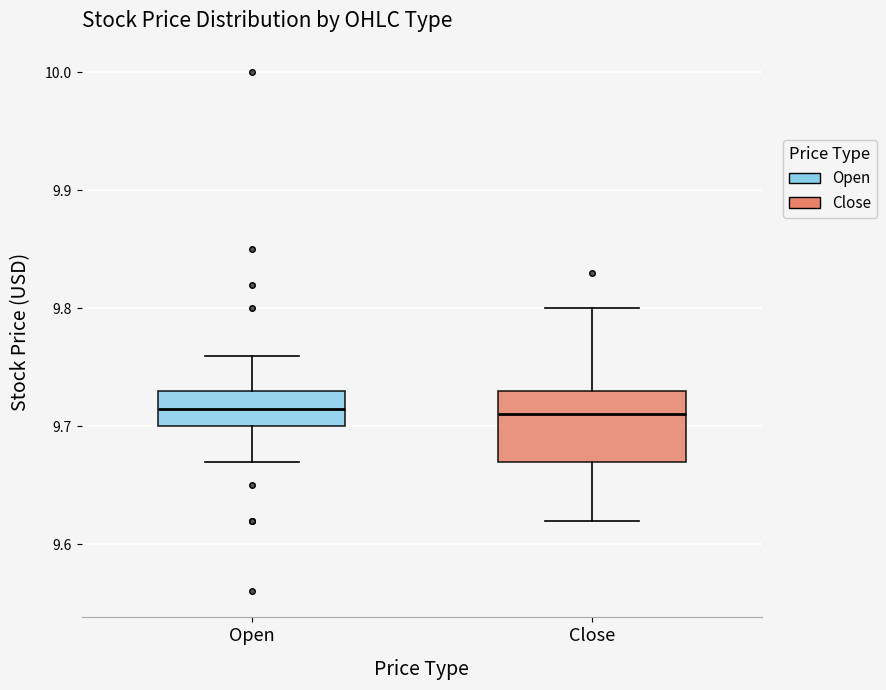

Comparing the boxes themselves (not the whiskers), which one is the tallest?

Close